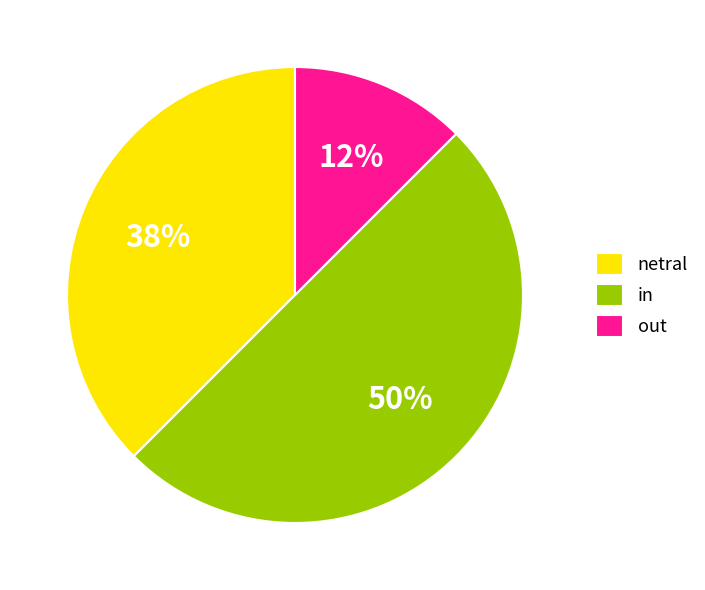

What percentage is the in slice, to the nearest percent?

50%